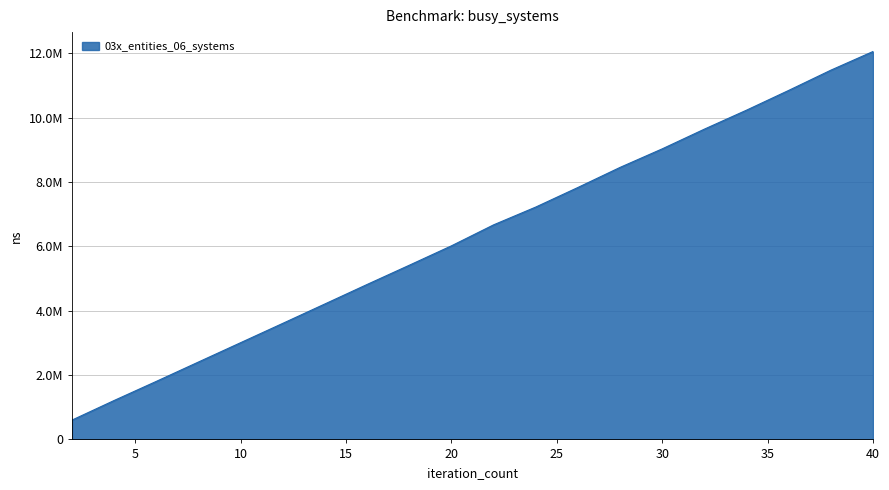

Which category has the lowest value across all series?

2